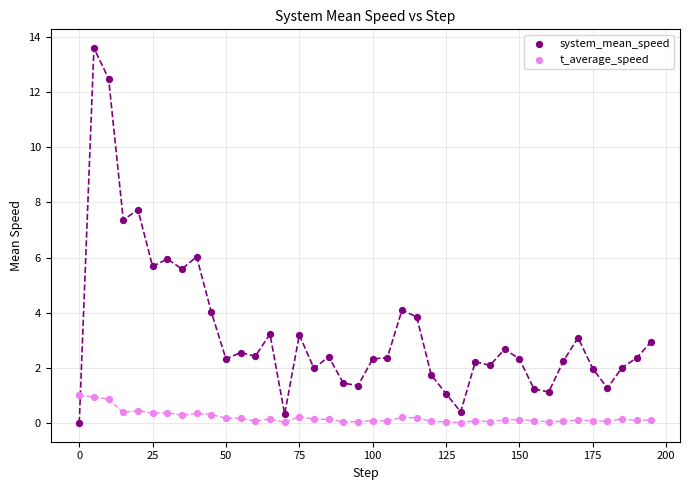

What is the X range (max minus min) for the scatter plot?

195.0